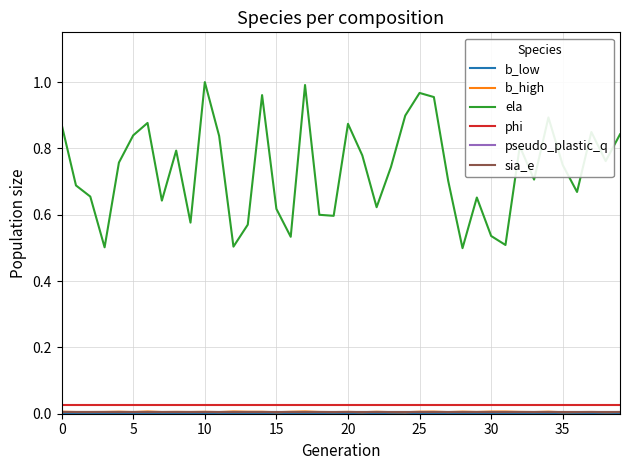

True or false: ela and phi cross at least once.

False